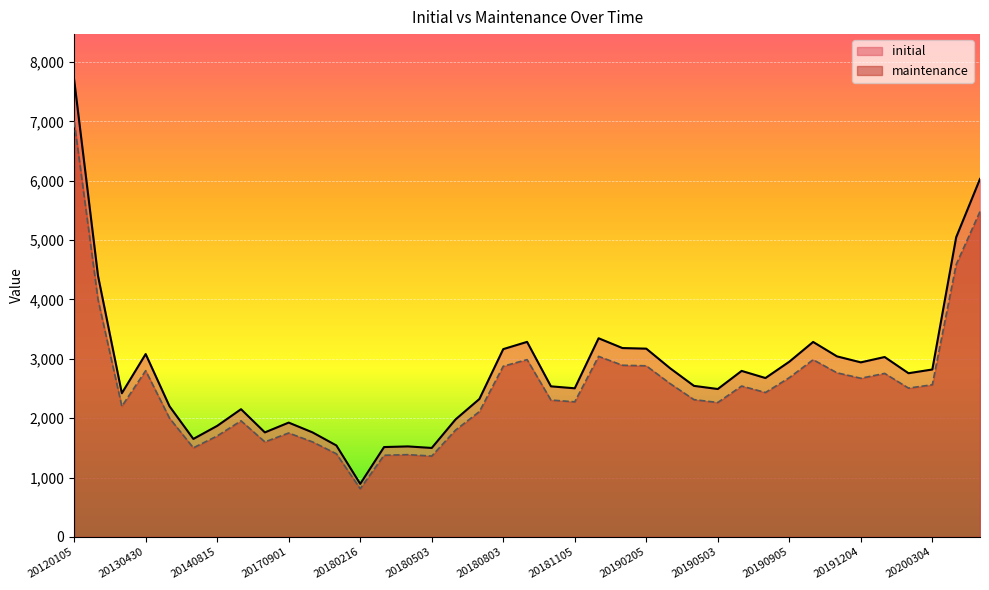

What is the total value across all series at 20180305?

2888